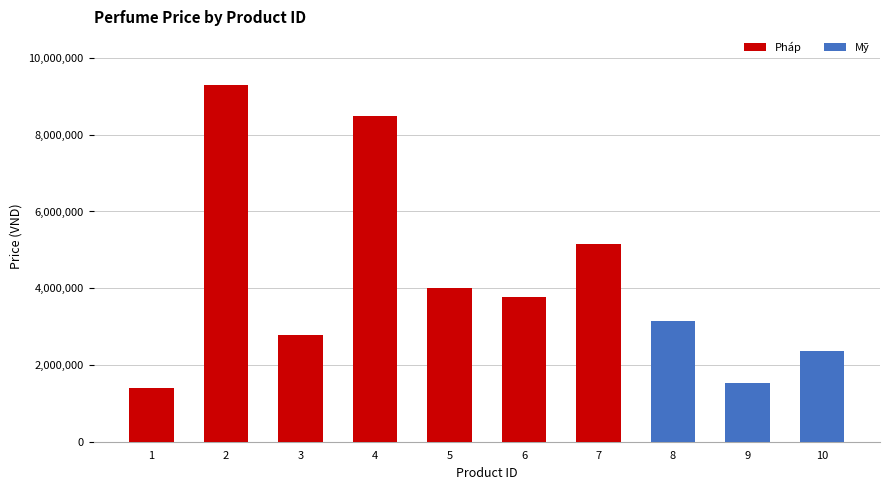

True or false: the data shows 1854505 at 1.

False